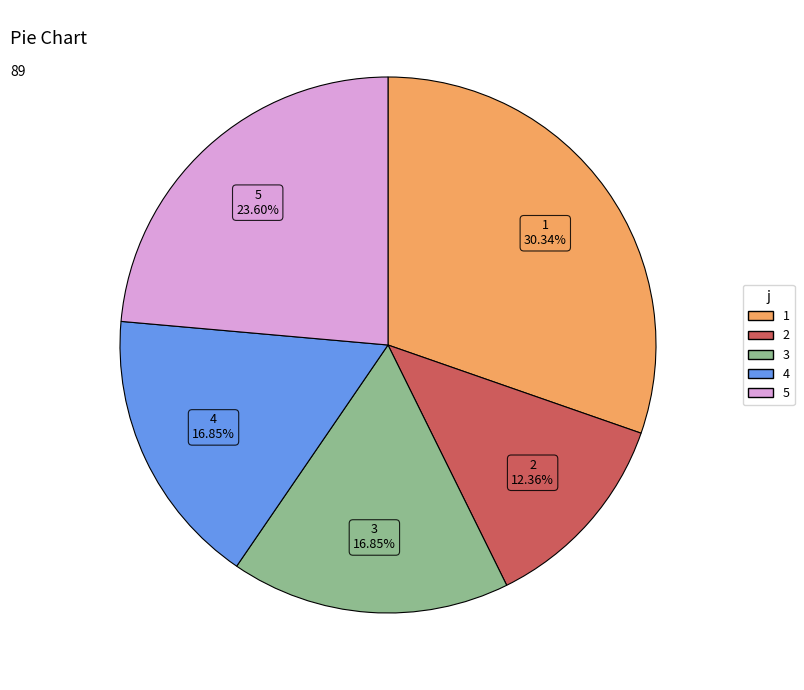

To the nearest percent, what is the combined percentage of 3 and 5?

40%